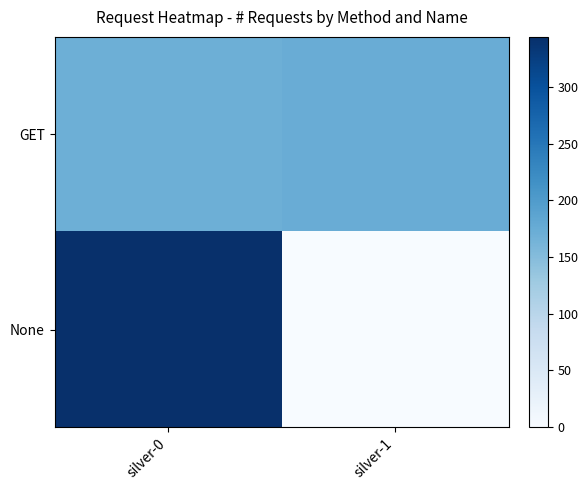

At silver-0, list the series in order from largest to smallest.

None, GET